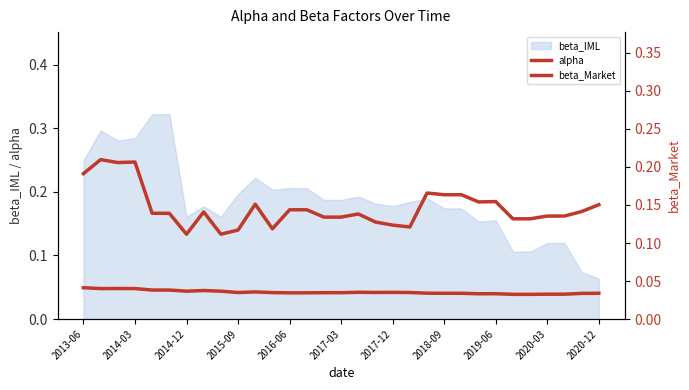

How many data points does each series have?

31